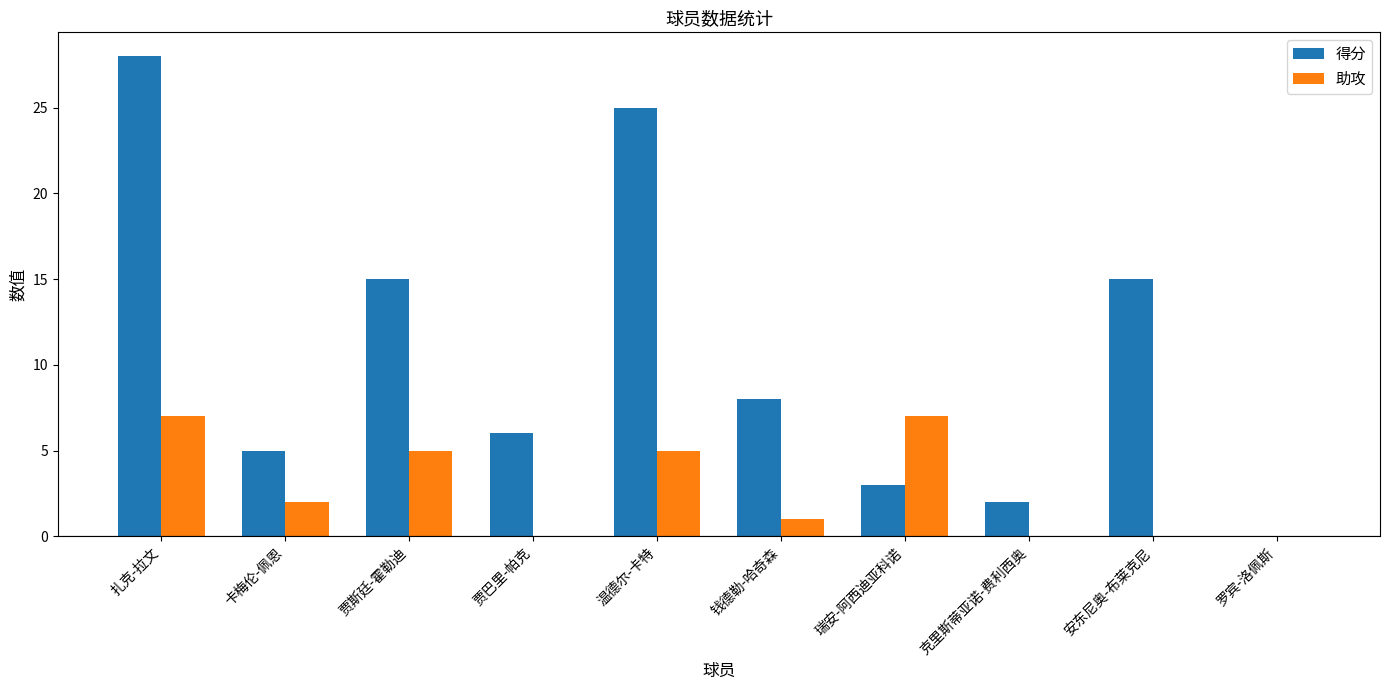

What is the sum of the 助攻 values at 扎克-拉文 and 贾巴里-帕克?

7